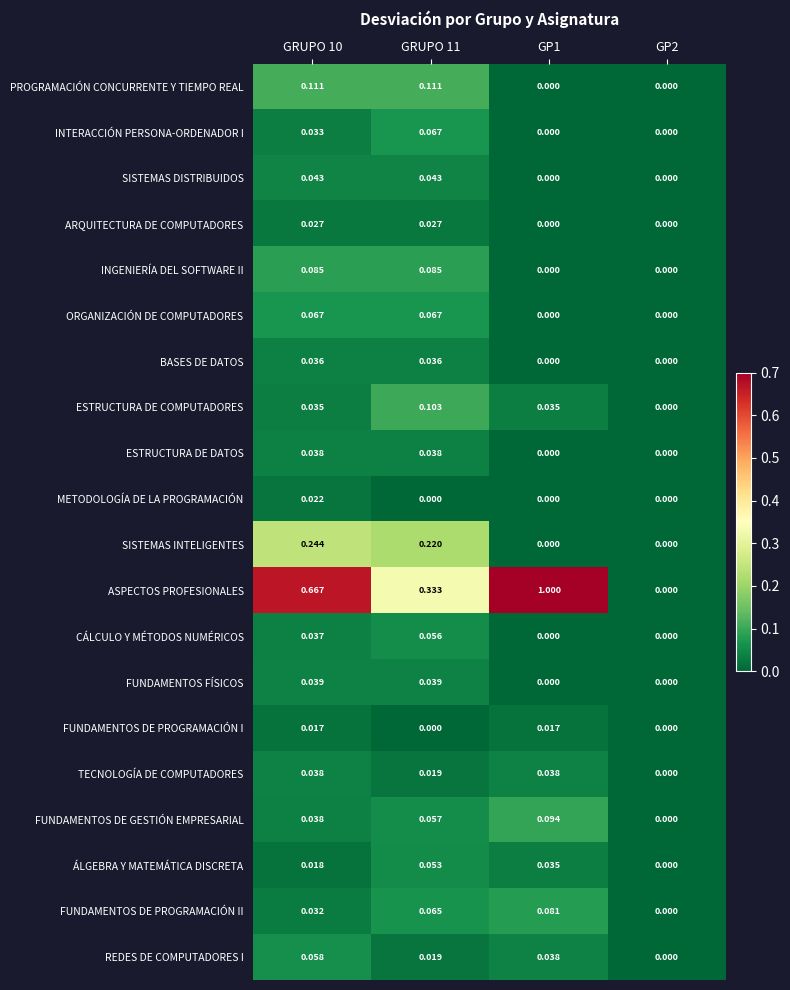

Which series changed the most between GRUPO 11 and GP2?

ASPECTOS PROFESIONALES